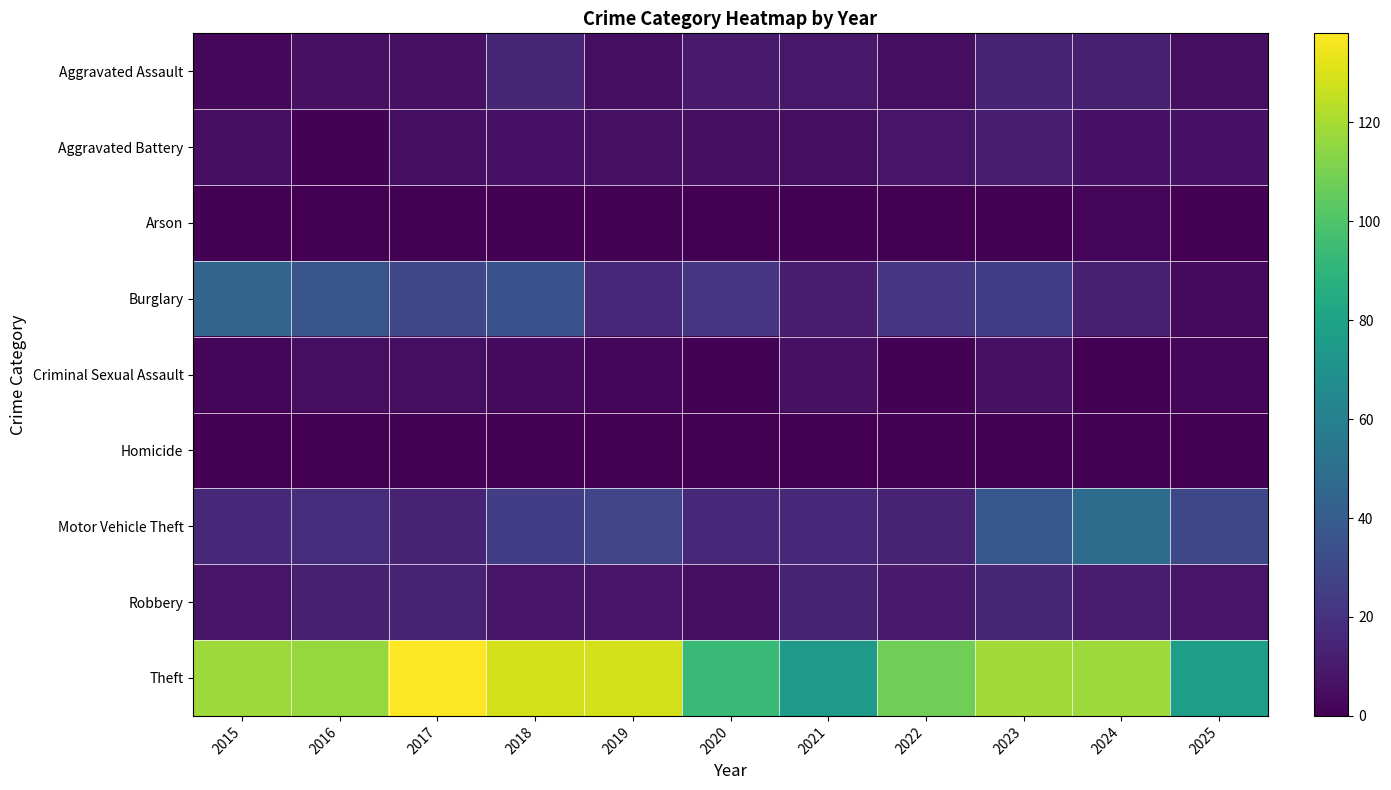

Reading left to right, extract all data points from this chart.

Aggravated Assault: 2015=3	2016=6	2017=6	2018=15	2019=5	2020=10	2021=9	2022=5	2023=14	2024=12	2025=5
Aggravated Battery: 2015=5	2016=1	2017=5	2018=7	2019=6	2020=5	2021=5	2022=8	2023=11	2024=7	2025=7
Arson: 2015=1	2016=0	2017=1	2018=0	2019=1	2020=0	2021=1	2022=0	2023=1	2024=2	2025=0
Burglary: 2015=45	2016=36	2017=30	2018=35	2019=16	2020=22	2021=11	2022=22	2023=25	2024=12	2025=4
Criminal Sexual Assault: 2015=2	2016=5	2017=5	2018=4	2019=2	2020=1	2021=6	2022=1	2023=6	2024=0	2025=2
Homicide: 2015=0	2016=0	2017=1	2018=0	2019=0	2020=0	2021=0	2022=1	2023=0	2024=1	2025=0
Motor Vehicle Theft: 2015=16	2016=18	2017=14	2018=25	2019=29	2020=16	2021=16	2022=13	2023=38	2024=49	2025=30
Robbery: 2015=8	2016=12	2017=14	2018=8	2019=8	2020=5	2021=13	2022=10	2023=15	2024=11	2025=8
Theft: 2015=118	2016=116	2017=138	2018=129	2019=129	2020=93	2021=74	2022=108	2023=119	2024=118	2025=77